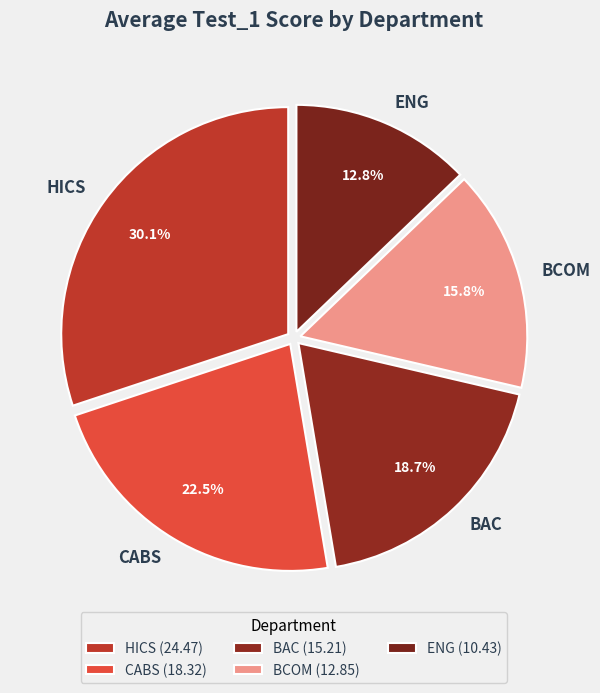

What is the ratio of the value at HICS to the value at BCOM?

1.9